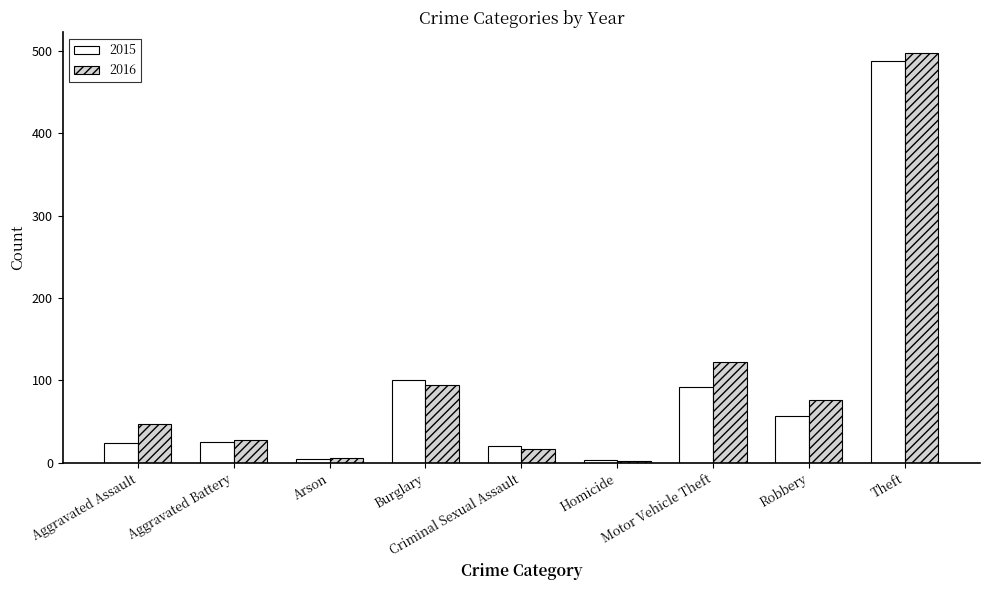

What is the highest value of the 2016 series?

498